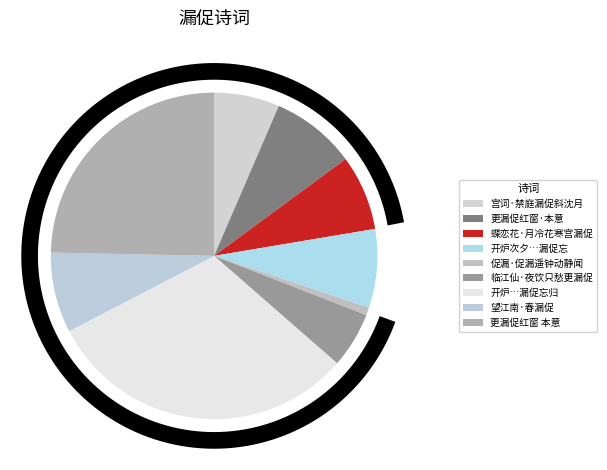

What is the largest slice in the pie chart?

开炉次夕以不禁离抱来访宏庵挑灯细语漏促忘归即事有赋时黄澹翁在焉